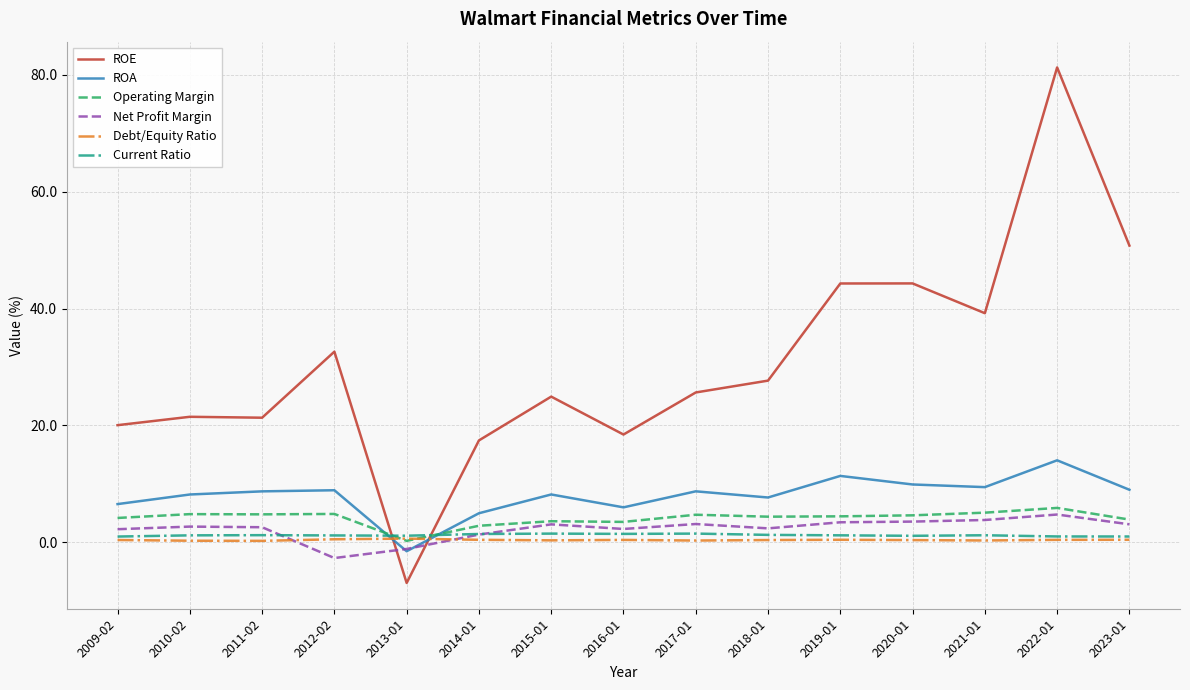

Between 2009-02 and 2019-01, which series saw the biggest shift?

ROE